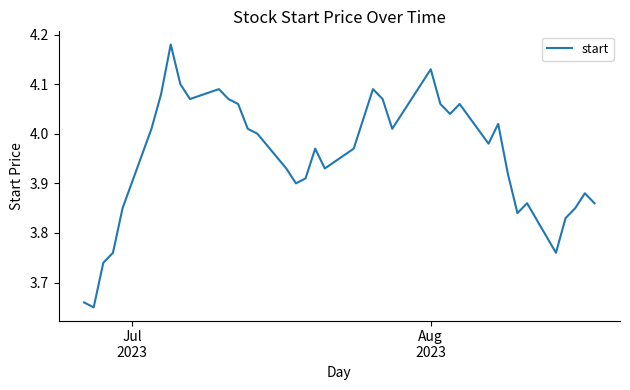

What is the difference between the maximum and minimum values?

0.5